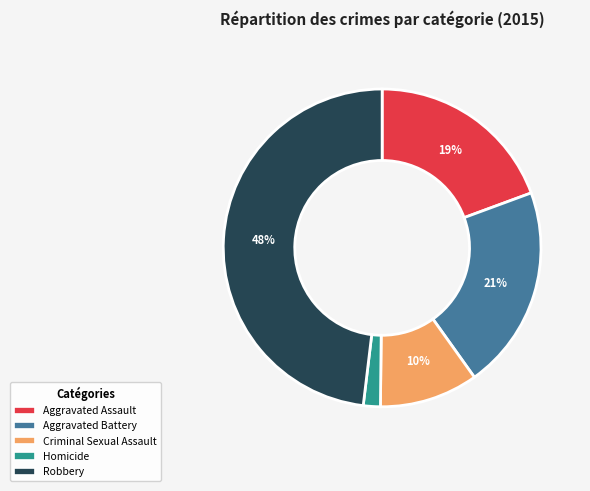

Approximately how many times larger is the value at Aggravated Battery compared to Aggravated Assault?

1.1